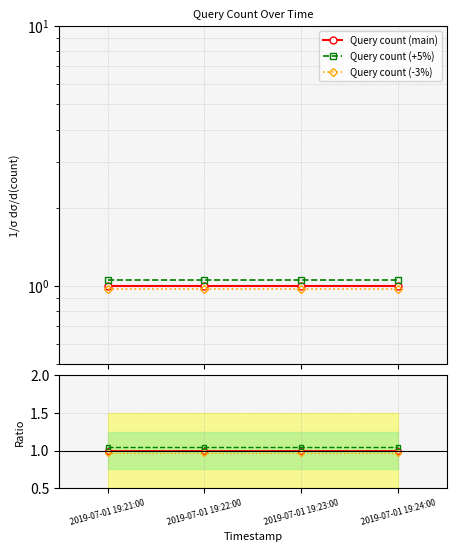

True or false: Query count (-3%) has more than 1 points higher than both neighbors.

False